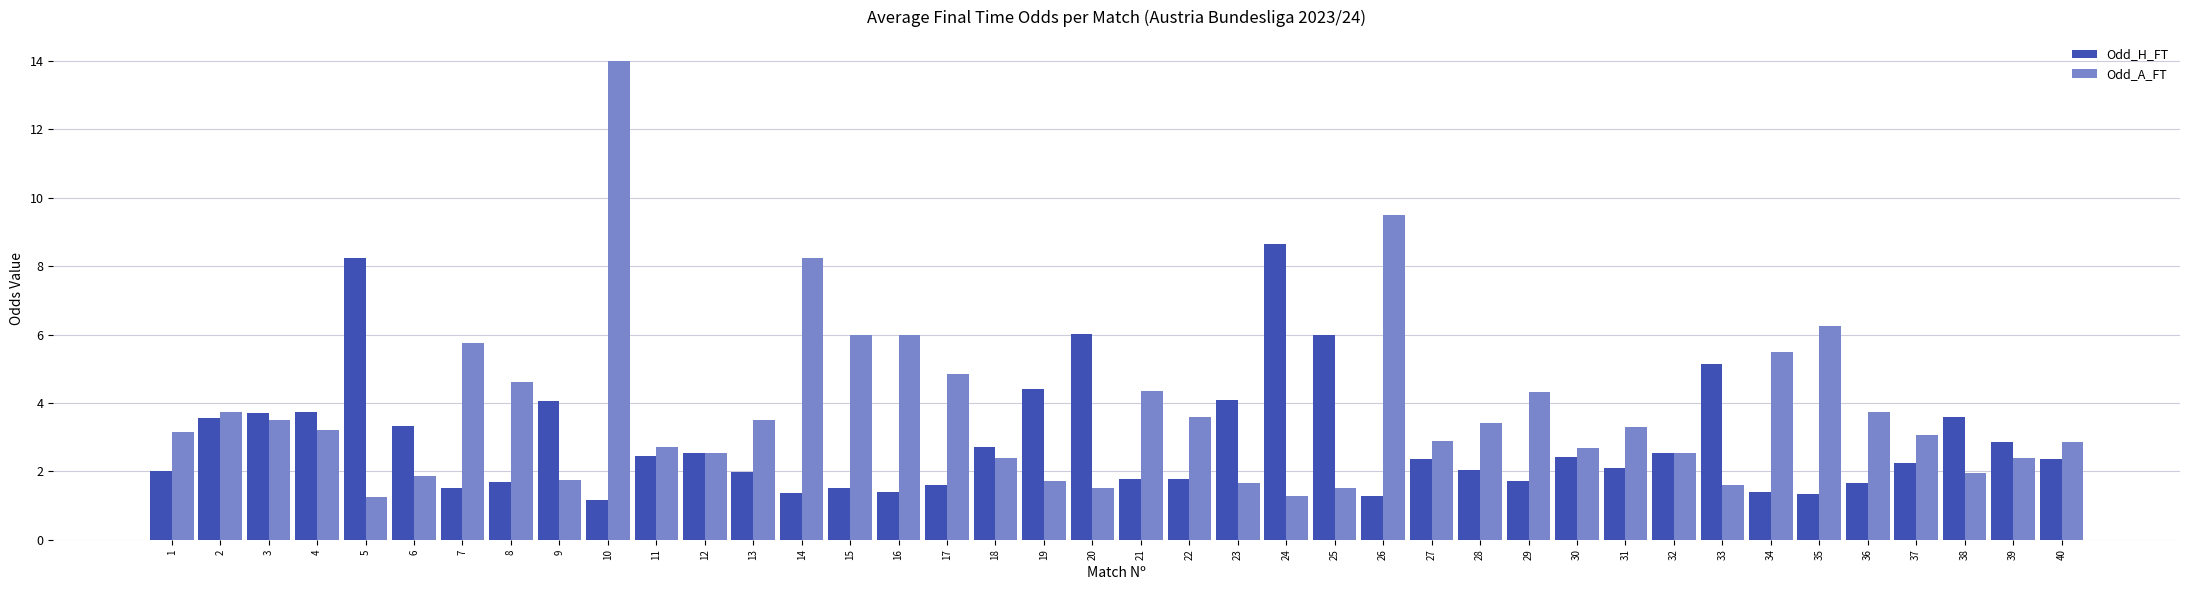

What is the greatest value displayed?

14.0